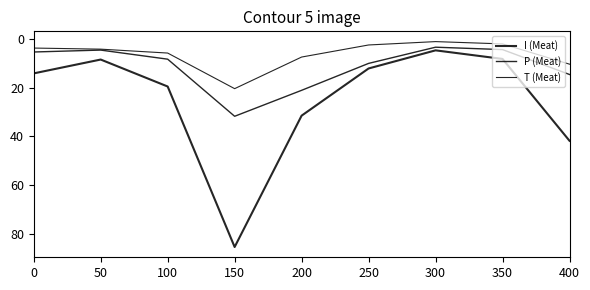

Is this an area chart (filled region under the line)?

No